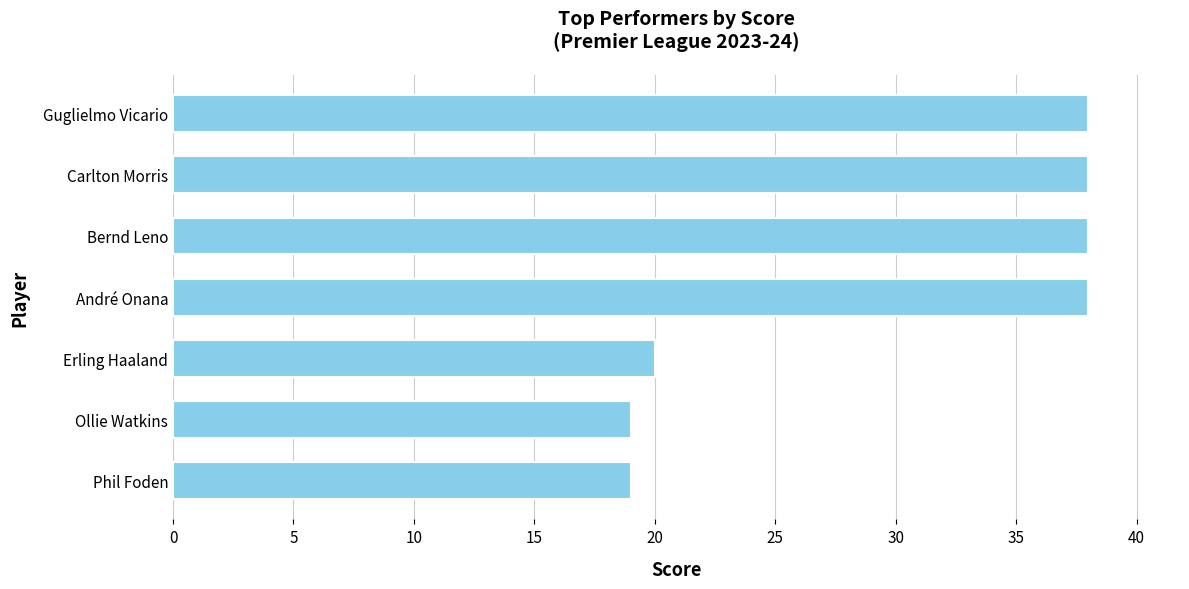

Reading bottom to top, what are all the values shown in this chart?

Phil Foden=19	Ollie Watkins=19	Erling Haaland=20	André Onana=38	Bernd Leno=38	Carlton Morris=38	Guglielmo Vicario=38